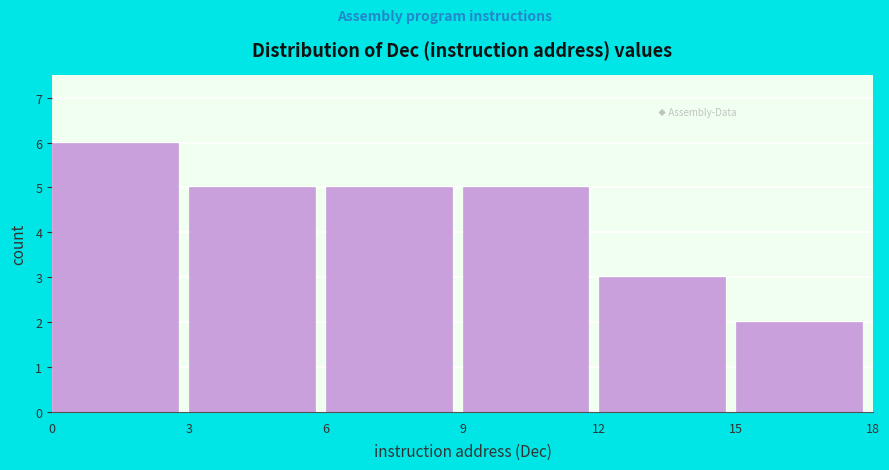

How tall is the bar that spans 12 to 15 on the x-axis? The values are not printed on the chart, so give them approximately, as read against the axis.

3